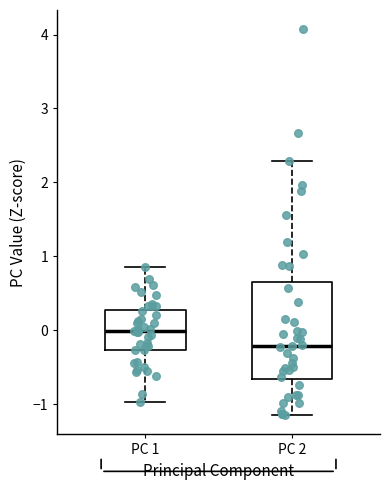

Reading left to right, transcribe this box plot: for each box, give where its median line is, the range the box spans, and where its two whiskers end, as read against the y-axis. The values are not printed on the chart, so give them approximately, as read against the axis.

PC 1: median 0.0, box -0.3 to 0.3, whiskers -1.0 to 0.9
PC 2: median -0.2, box -0.7 to 0.6, whiskers -1.1 to 2.3